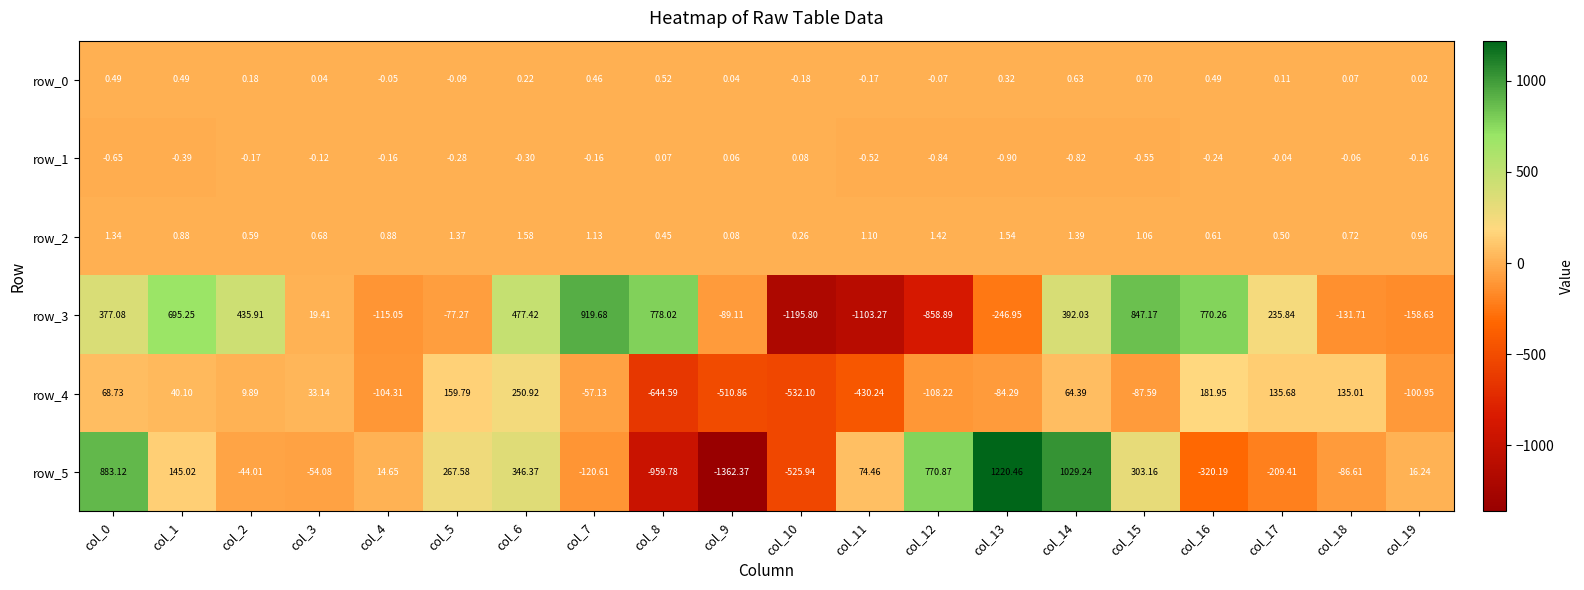

Reading left to right, transcribe all the data shown in this chart.

row_0: 0.5	0.5	0.2	0.0	-0.0	-0.1	0.2	0.5	0.5	0.0	-0.2	-0.2	-0.1	0.3	0.6	0.7	0.5	0.1	0.1	0.0
row_1: -0.6	-0.4	-0.2	-0.1	-0.2	-0.3	-0.3	-0.2	0.1	0.1	0.1	-0.5	-0.8	-0.9	-0.8	-0.6	-0.2	-0.0	-0.1	-0.2
row_2: 1.3	0.9	0.6	0.7	0.9	1.4	1.6	1.1	0.4	0.1	0.3	1.1	1.4	1.5	1.4	1.1	0.6	0.5	0.7	1.0
row_3: 377.1	695.3	435.9	19.4	-115.1	-77.3	477.4	919.7	778.0	-89.1	-1195.8	-1103.3	-858.9	-246.9	392.0	847.2	770.3	235.8	-131.7	-158.6
row_4: 68.7	40.1	9.9	33.1	-104.3	159.8	250.9	-57.1	-644.6	-510.9	-532.1	-430.2	-108.2	-84.3	64.4	-87.6	181.9	135.7	135.0	-101.0
row_5: 883.1	145.0	-44.0	-54.1	14.6	267.6	346.4	-120.6	-959.8	-1362.4	-525.9	74.5	770.9	1220.5	1029.2	303.2	-320.2	-209.4	-86.6	16.2